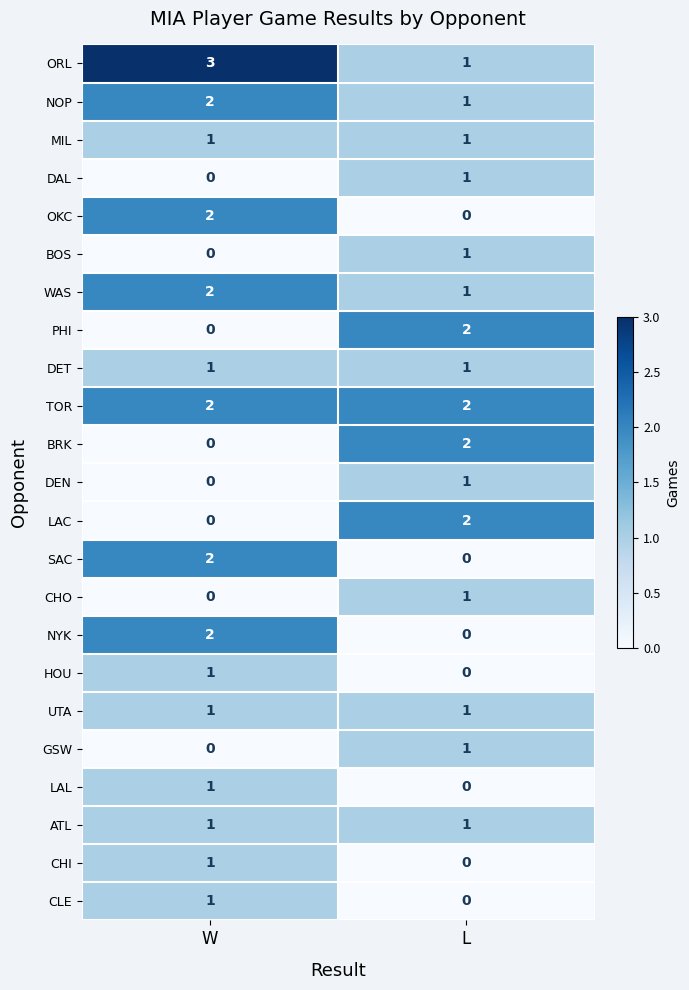

What is the greatest value displayed?

3